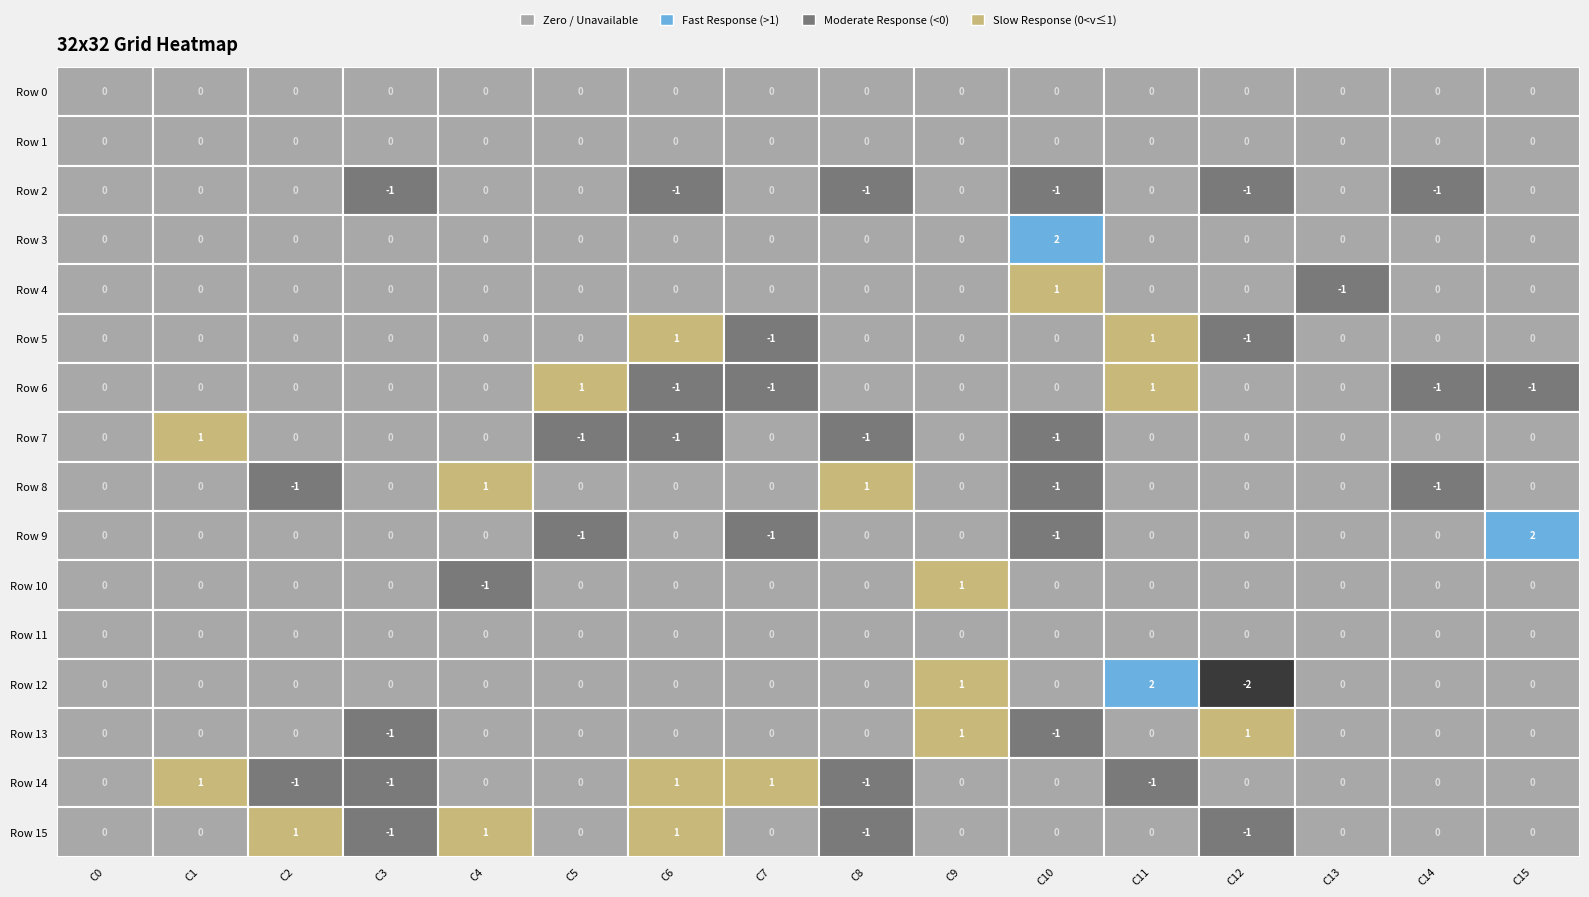

Which category has the lowest value in the Row 10 series?

4